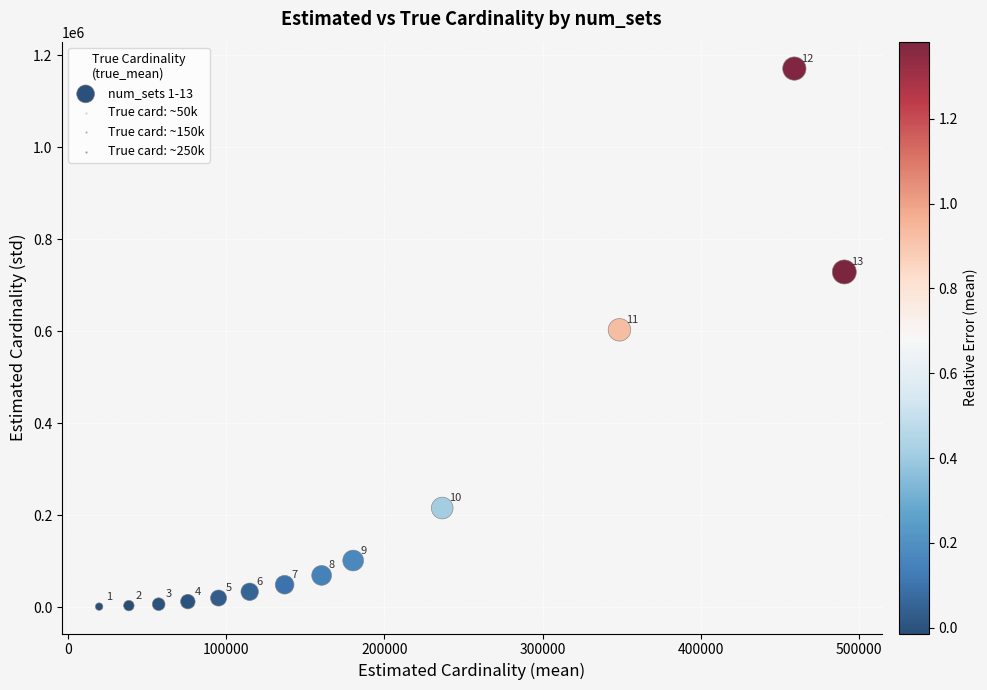

What is the range of X values (max minus min)?

470706.2